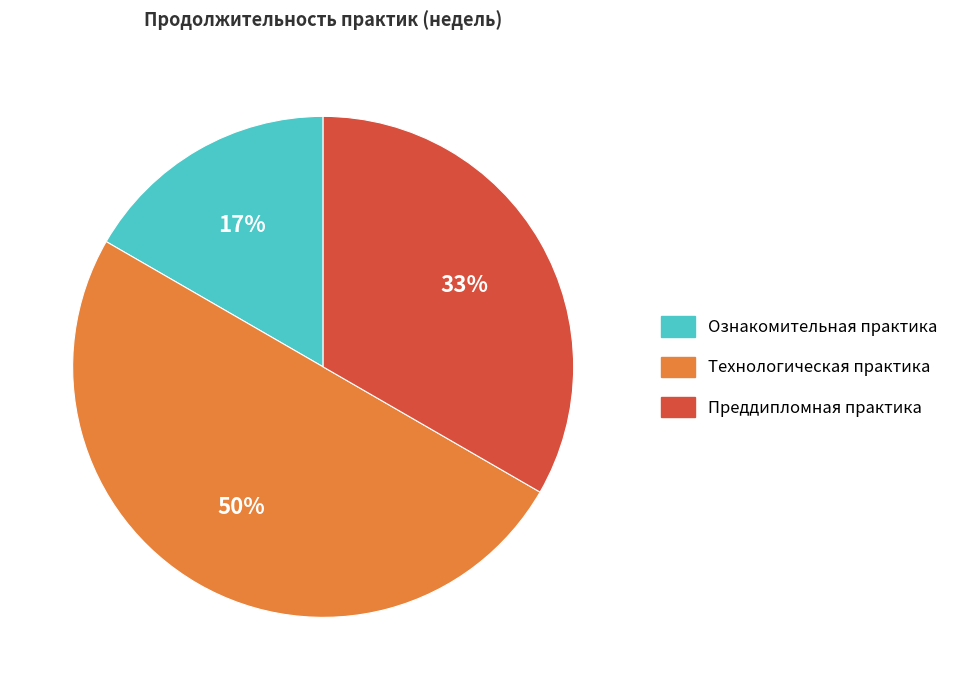

Which category has the biggest portion of the pie?

Технологическая практика